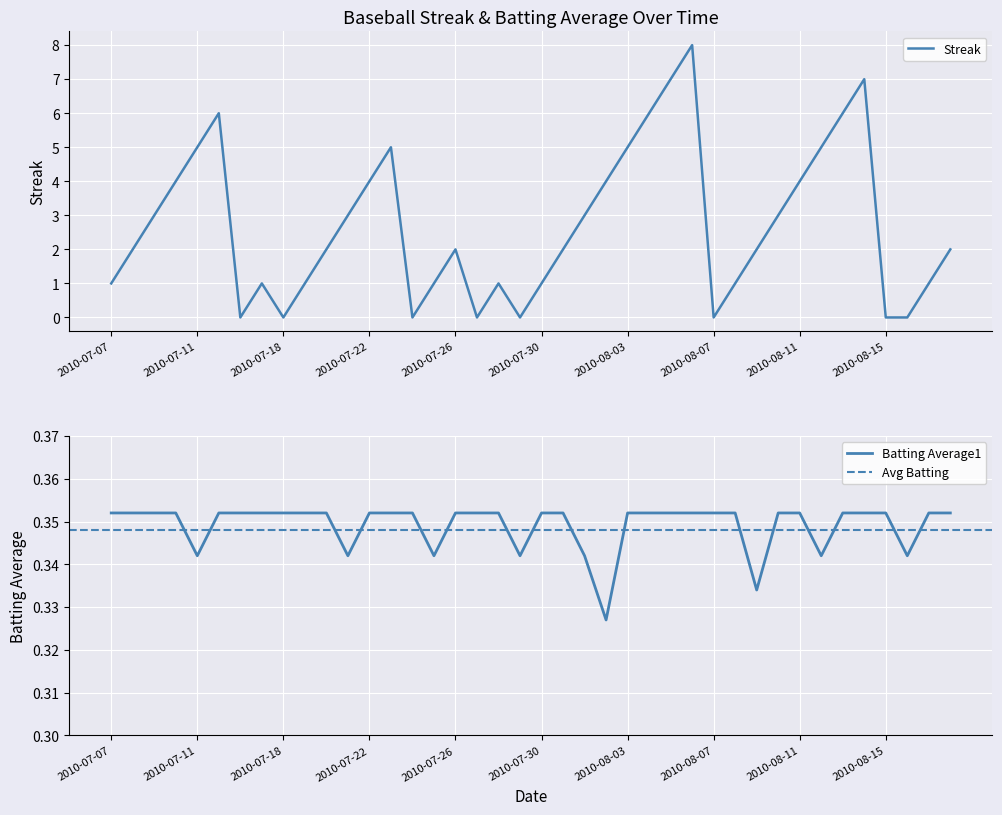

How many data points in Streak are above 2?

18